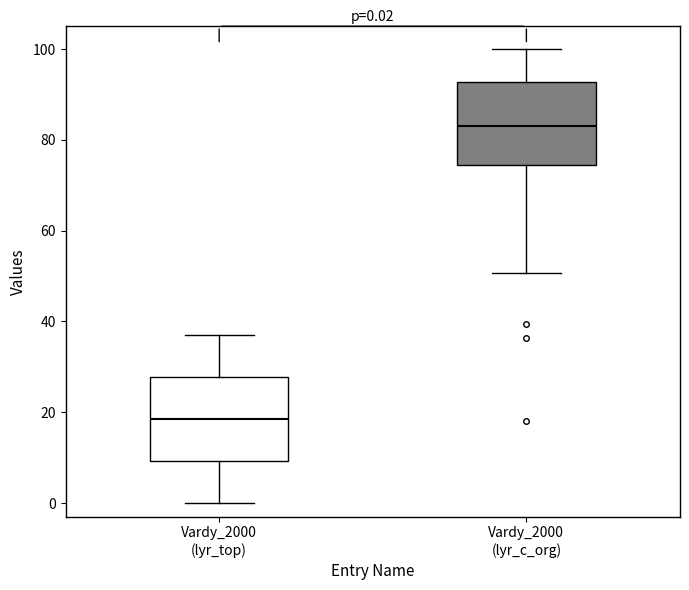

Which box has the highest median line?

Vardy_2000 (lyr_c_org)